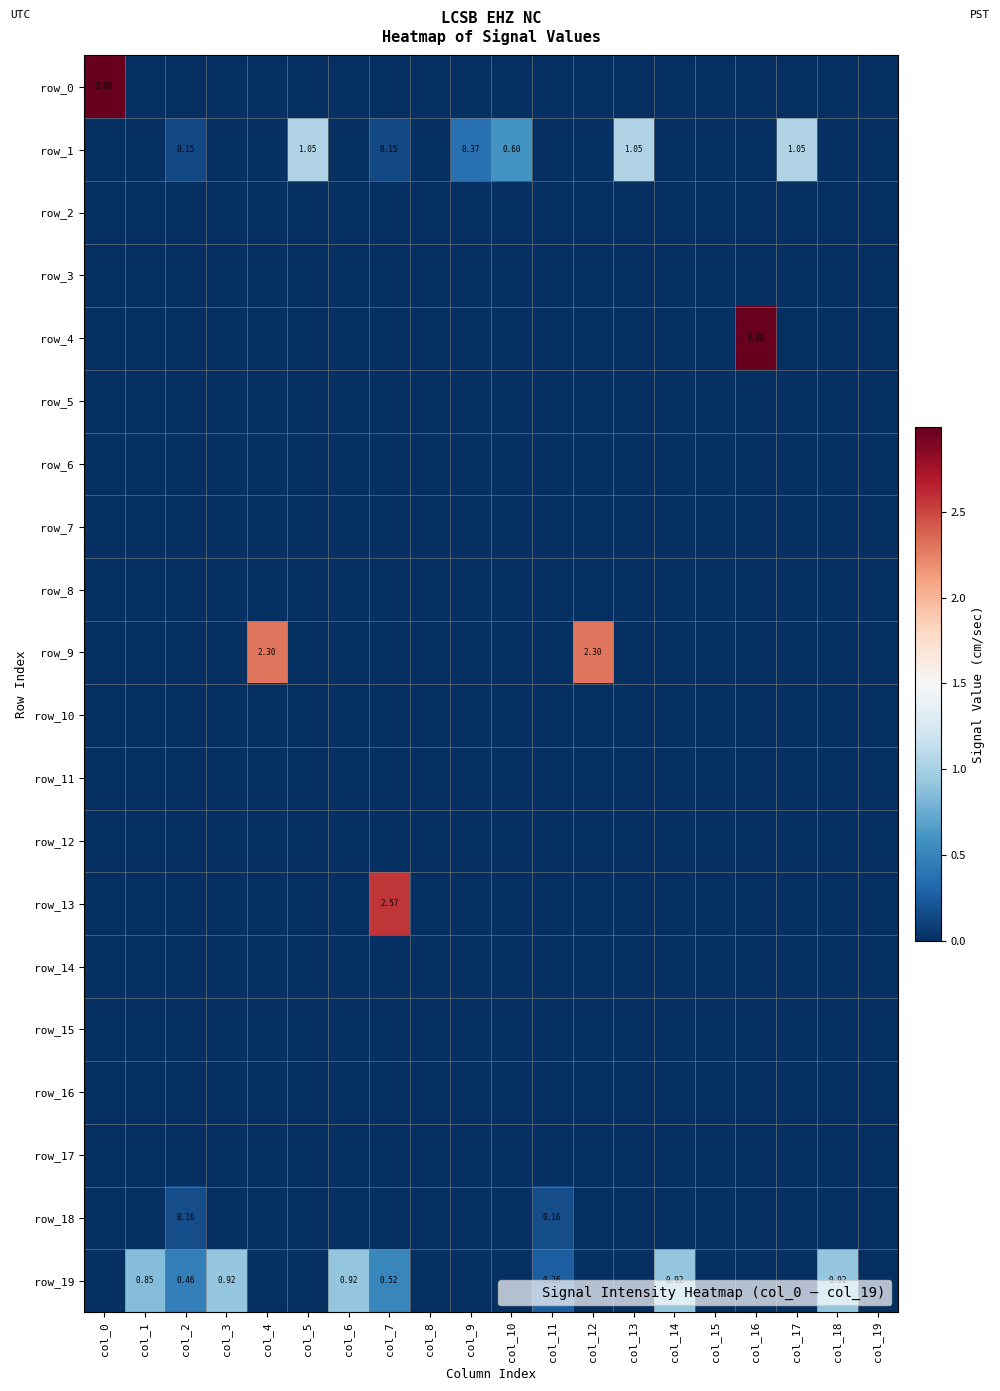

Which has a higher value, col_13 or col_0?

col_0